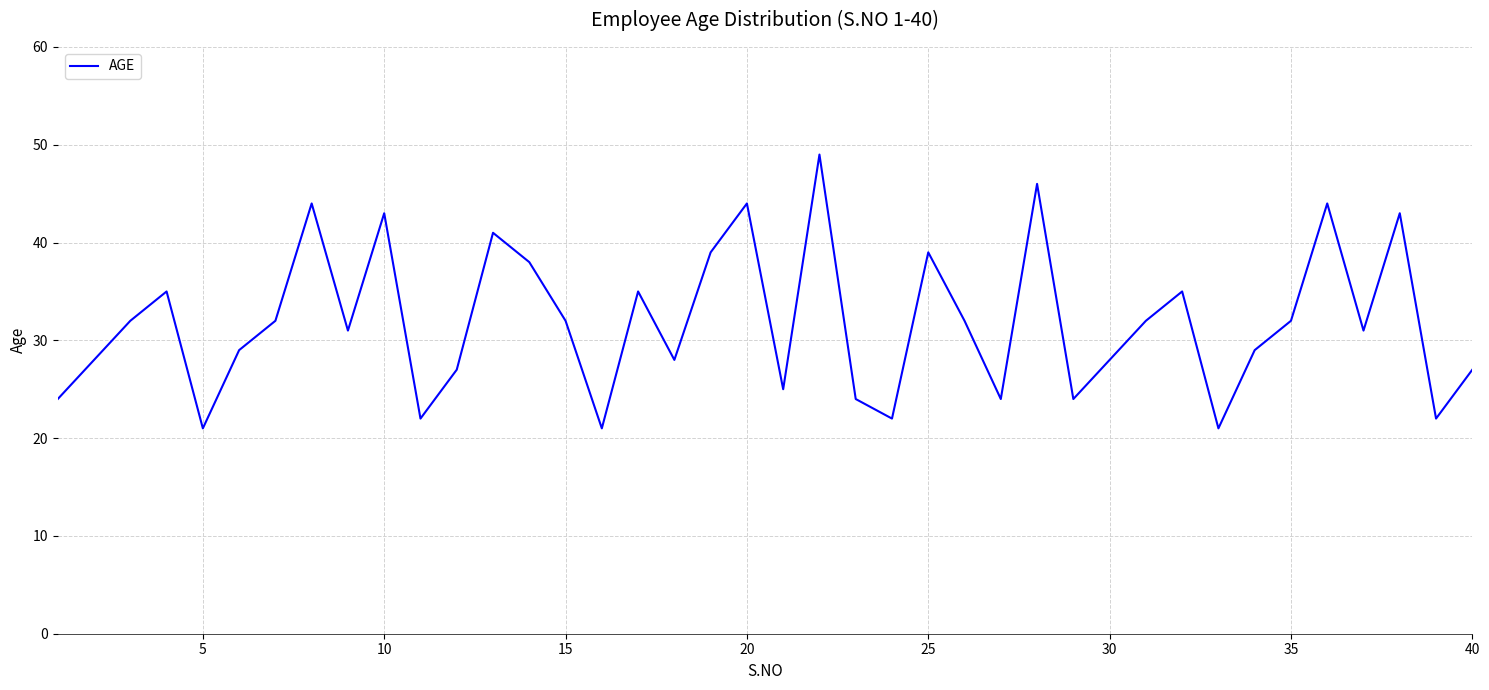

What is the difference between the maximum and minimum values?

28